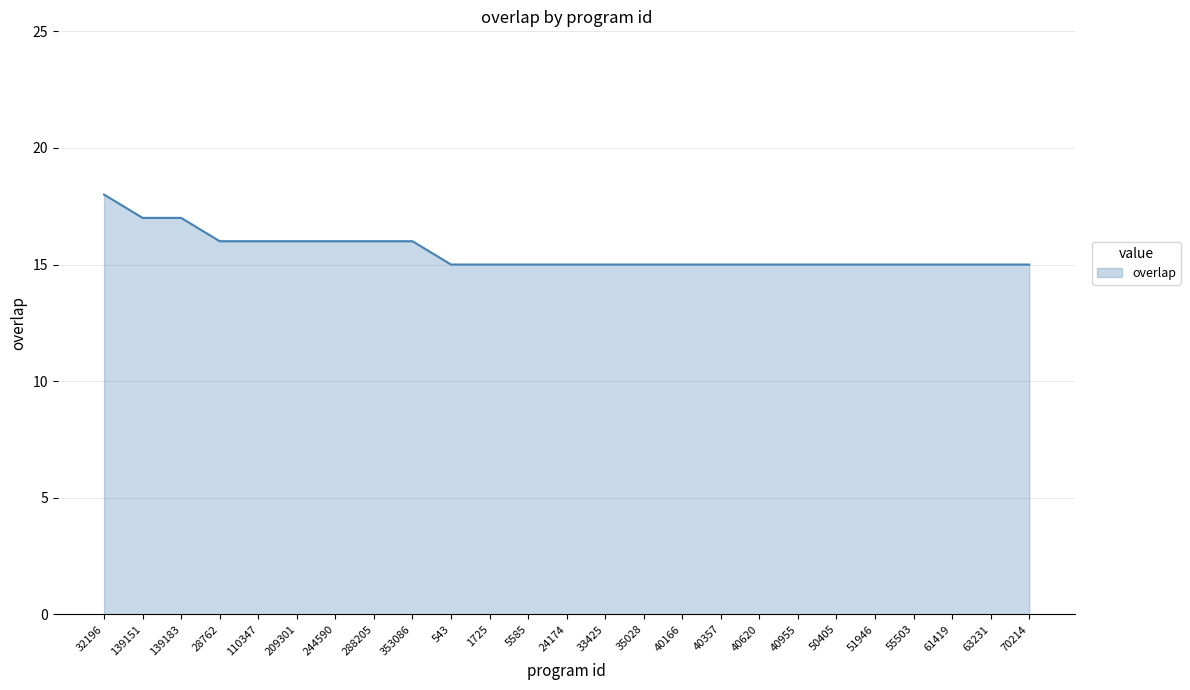

What is the maximum value shown in the chart?

18